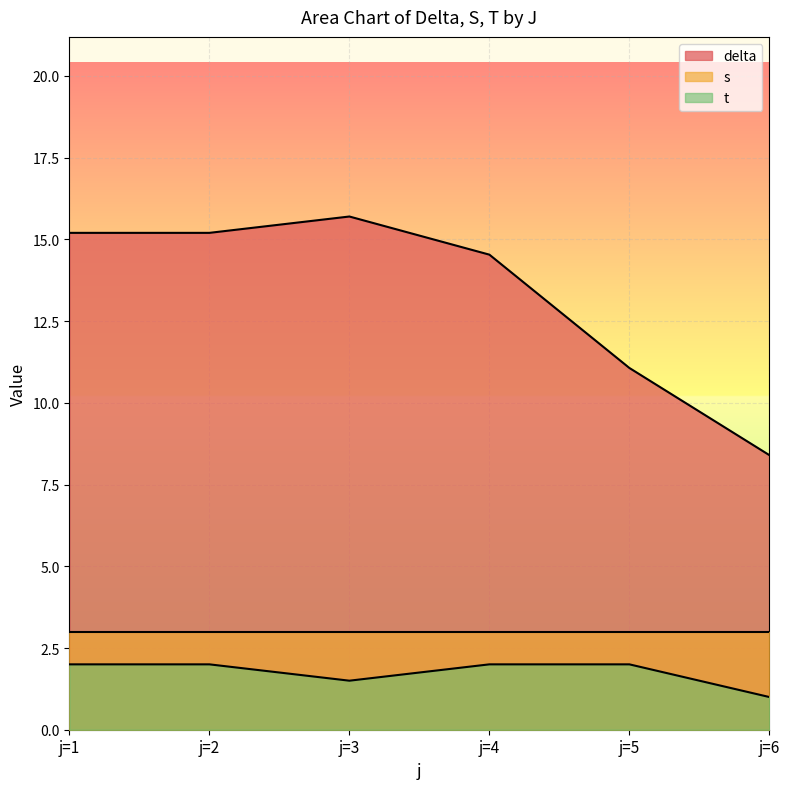

What is the sum of all s values?

18.0